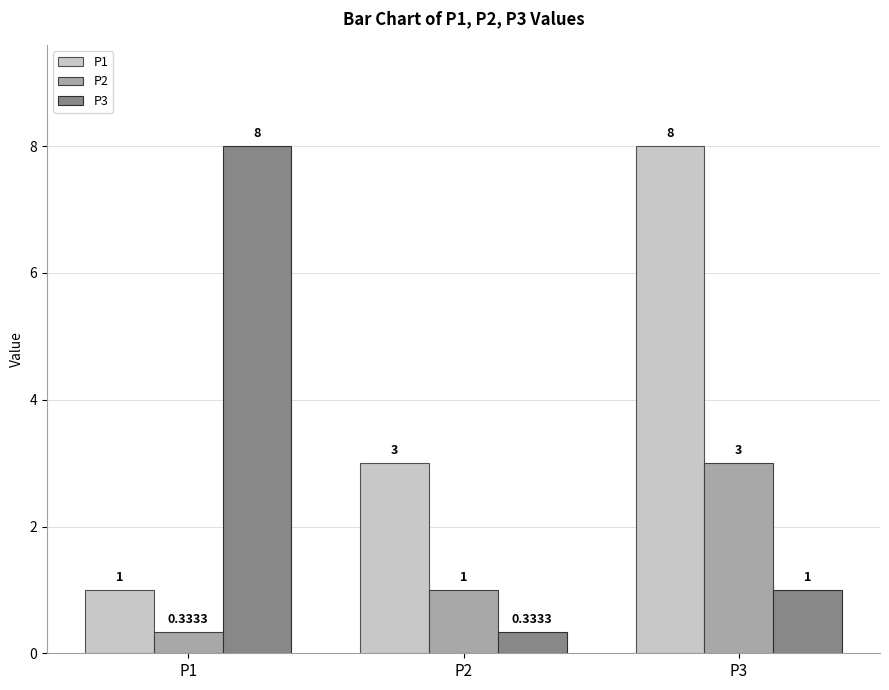

What is the total value across all series at P1?

9.3